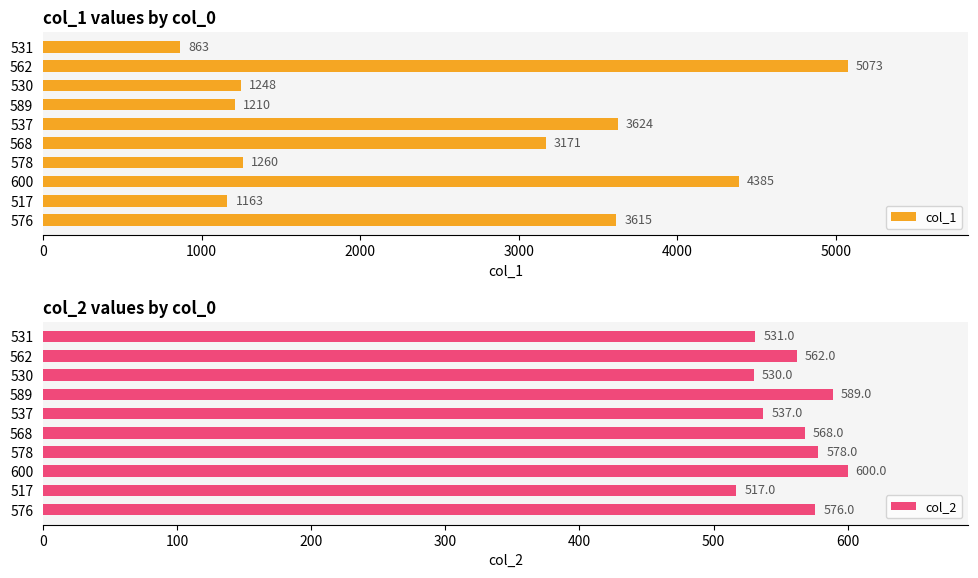

Is it true that col_1 equals 1442 at 568?

False